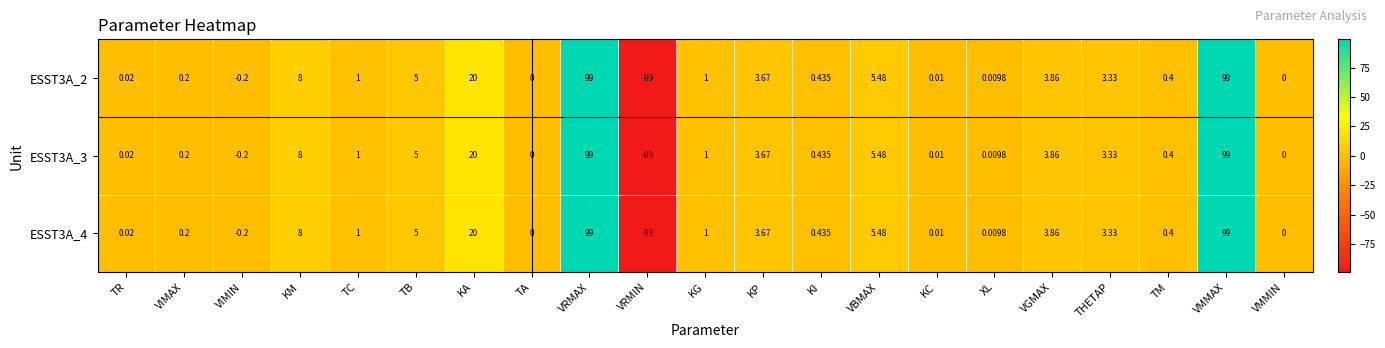

Is the value of ESST3A_4 at TA greater than the value of ESST3A_2 at KA?

No